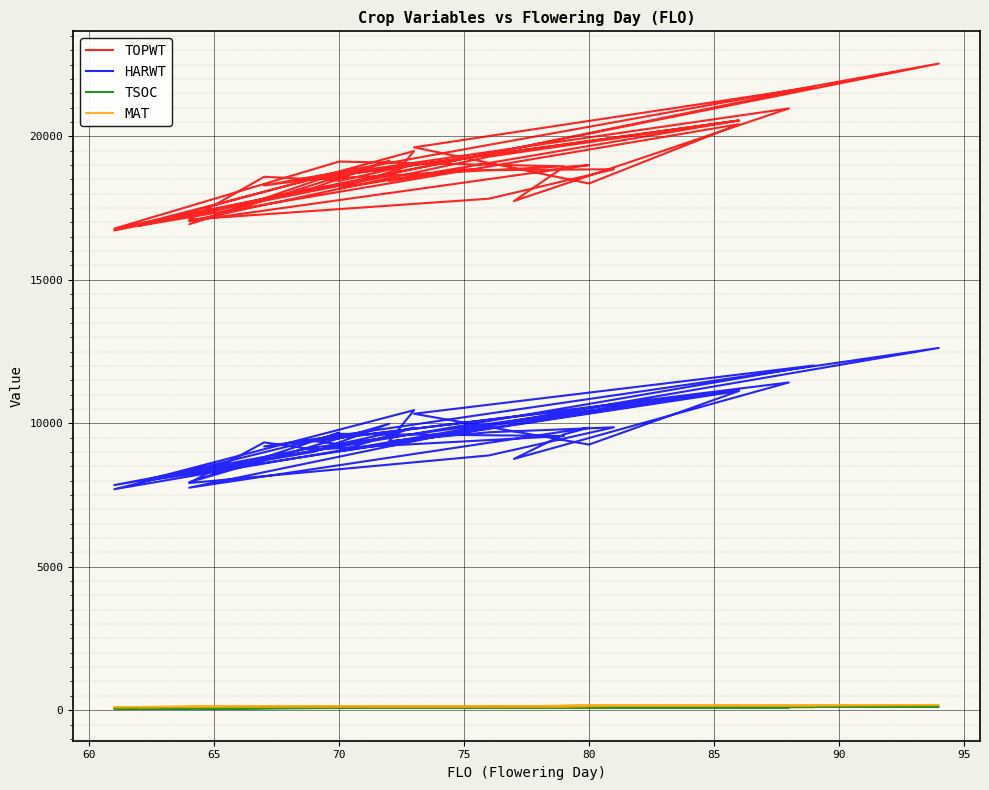

Reading right to left, list all the values displayed in this chart.

TOPWT: 18572	18736	16937	19150	18207	16884	19486	18441	18849	18821	18852	17826	17099	18590	18502	18954	19120	16782	22535	18286	20551	19291	17045	18997	18934	17744	20972	18572	18447	19030	18183	20551	18519	16716	21720	19615	18355	20422	16884	18623
HARWT: 9374	9671	7943	9981	9006	7959	10456	9377	9608	9686	9858	8879	7916	9332	9084	9555	9632	7701	12624	9192	11155	9914	7754	9844	9613	8758	11421	9374	9274	9850	9026	11155	9155	7845	12013	10331	9256	11124	7959	9525
TSOC: 92	81	68	78	77	68	103	86	95	121	104	93	73	77	76	100	85	59	126	79	112	97	73	102	103	105	97	82	78	90	98	105	77	63	109	82	114	111	71	84
MAT: 123	126	112	129	121	109	132	128	133	140	147	134	110	118	120	145	122	107	180	117	162	138	110	150	146	137	164	123	123	133	122	162	120	107	163	129	146	161	109	126